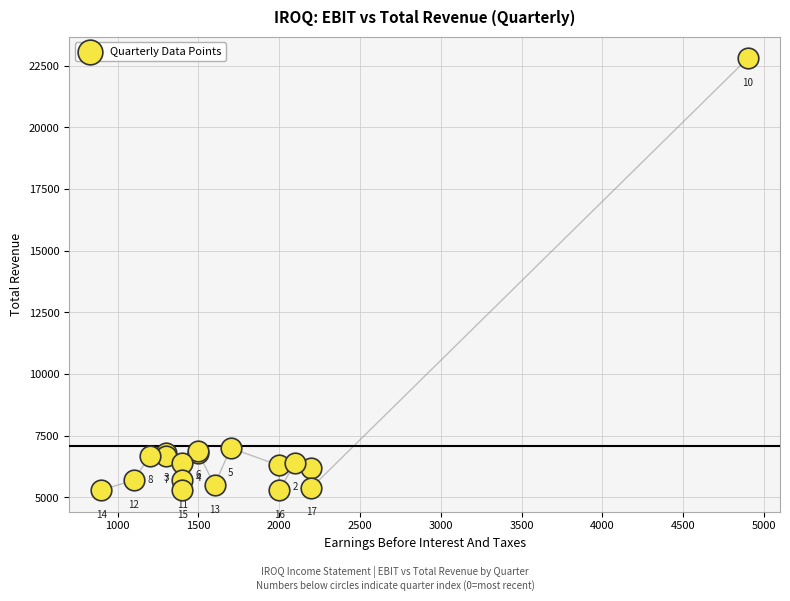

What Y value in the scatter plot is closest to 14050?

7000